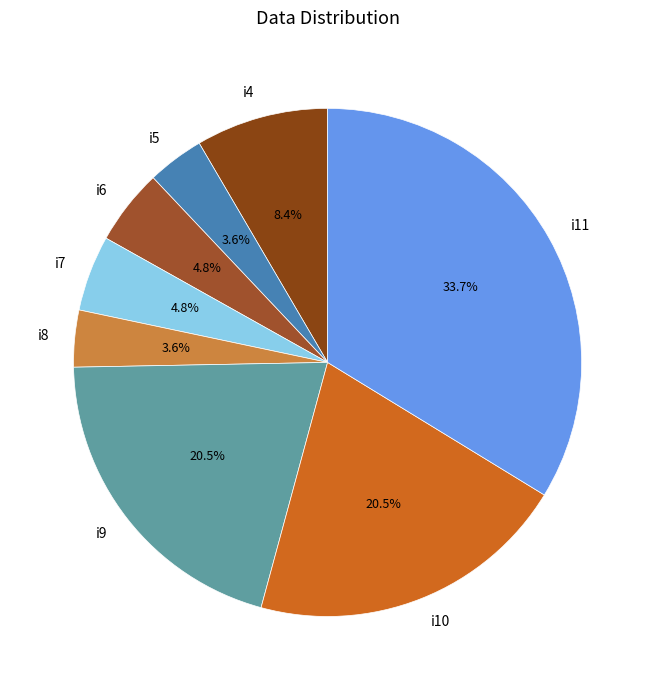

Count the number of slices in the pie.

8